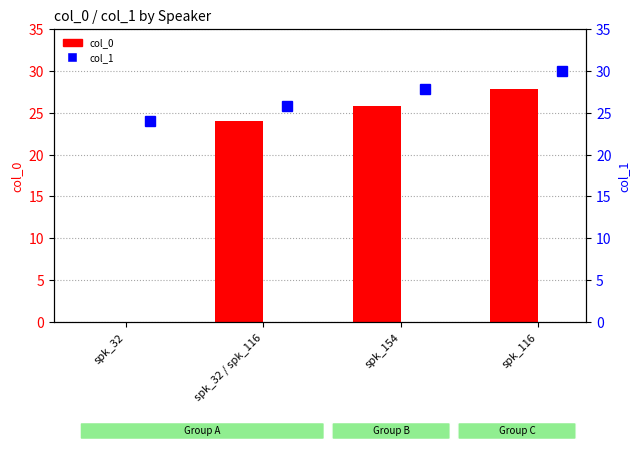

How many bars are there in each group?

2